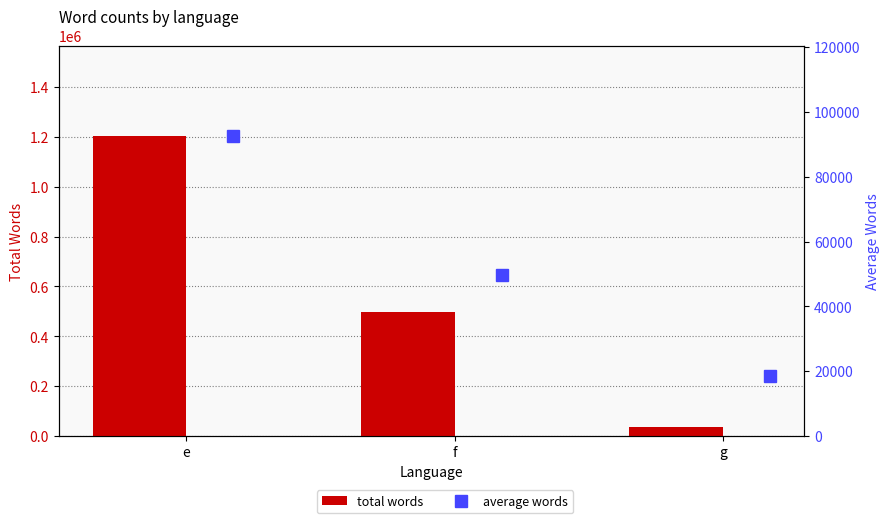

What is the minimum value shown in the chart?

18579.5